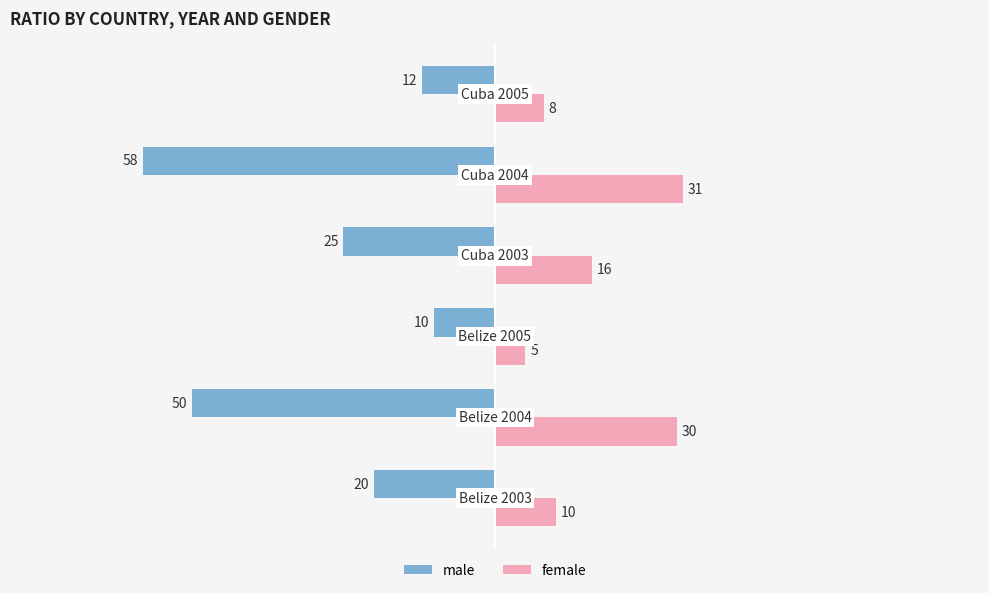

How many values in the female series are below 16?

3